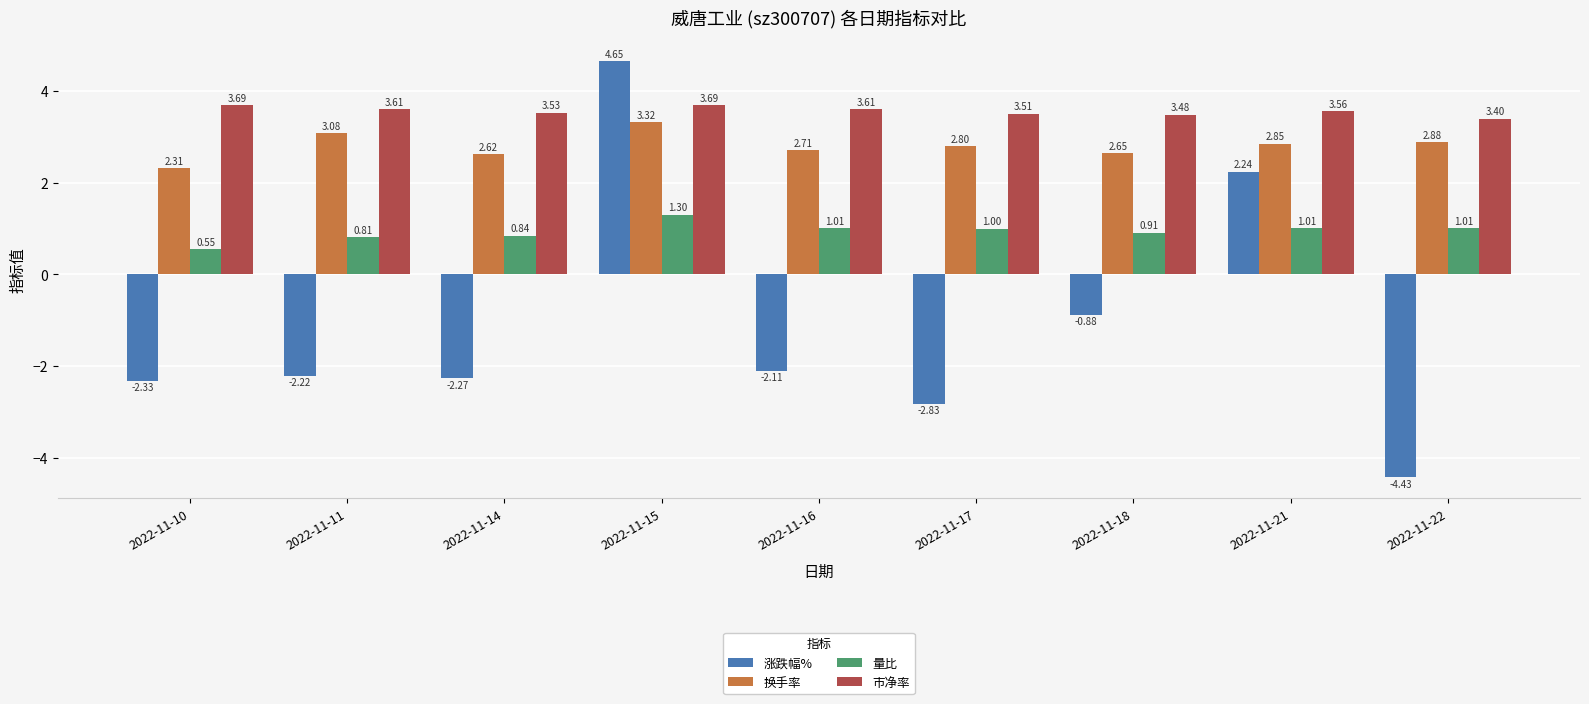

At how many categories does at least one series exceed 4?

1